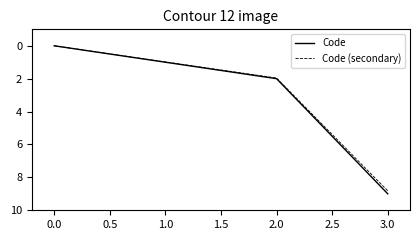

Where is Code (secondary) nearest to the value 4?

2.0